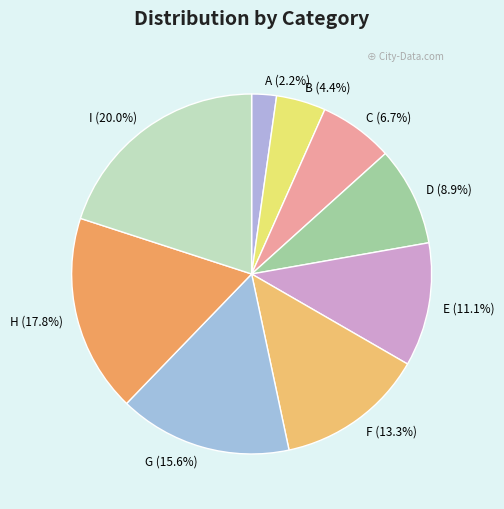

To the nearest percent, what is the difference between the I and H slice percentages?

2%